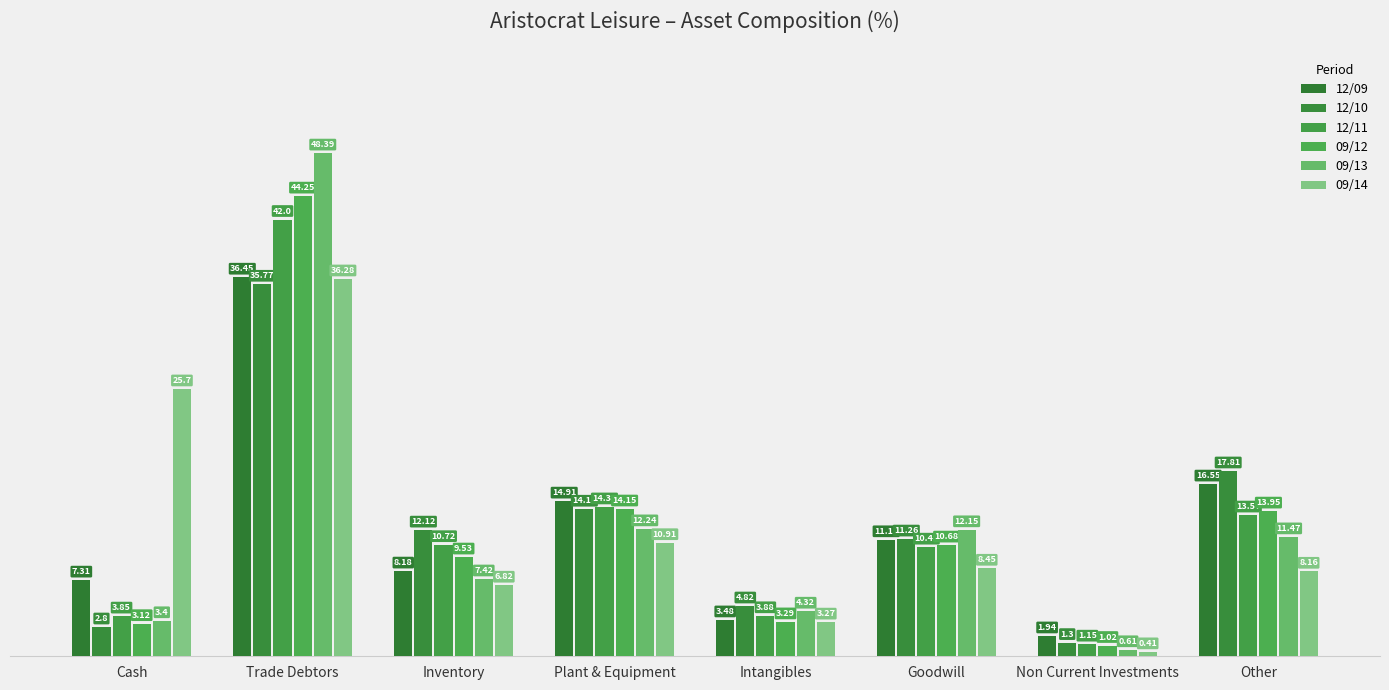

At how many categories does at least one series exceed 39?

1